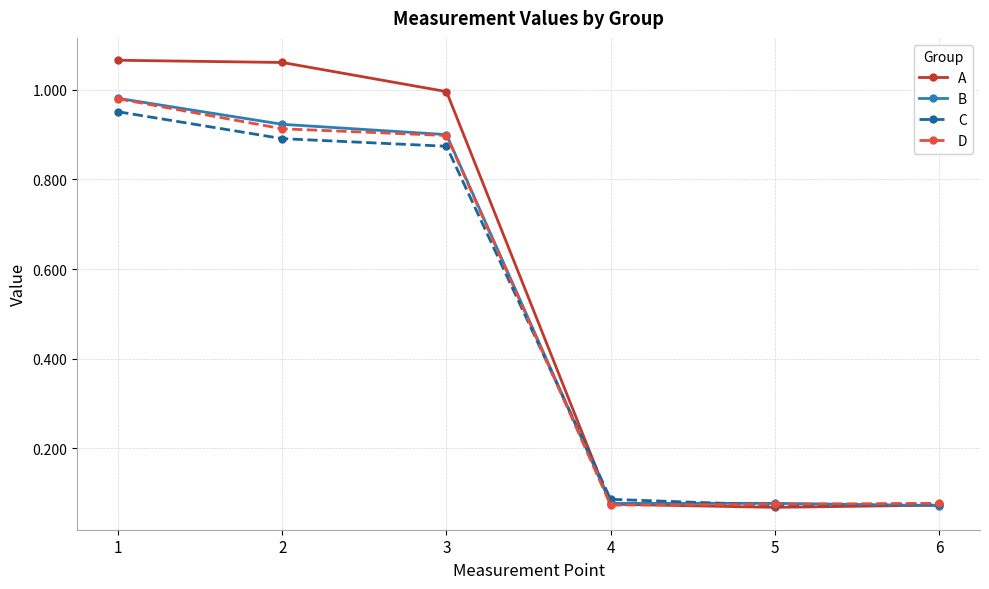

Is it true that B equals 0.4 at 3?

False